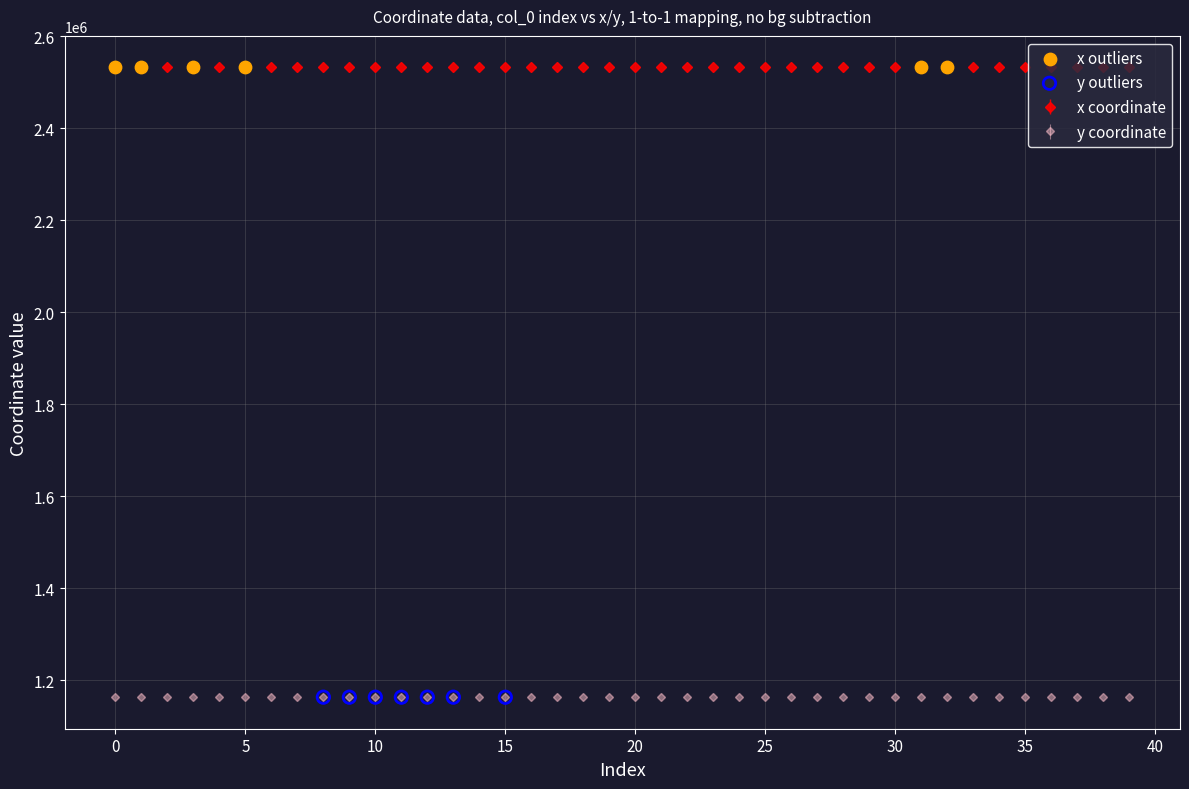

Which series has the largest total across all categories?

x coordinate